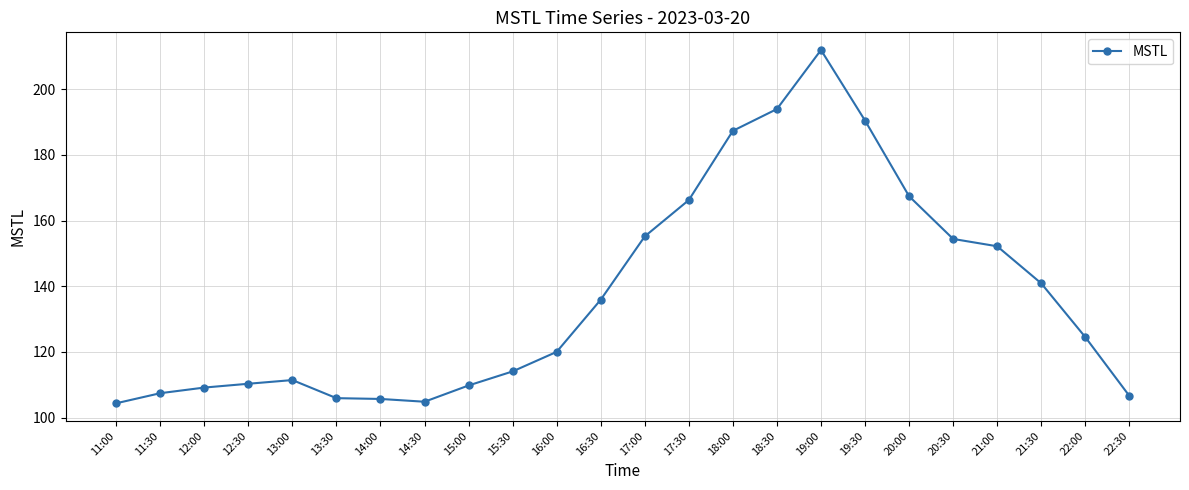

What is the change in value from 13:30 to 15:00?

+3.9